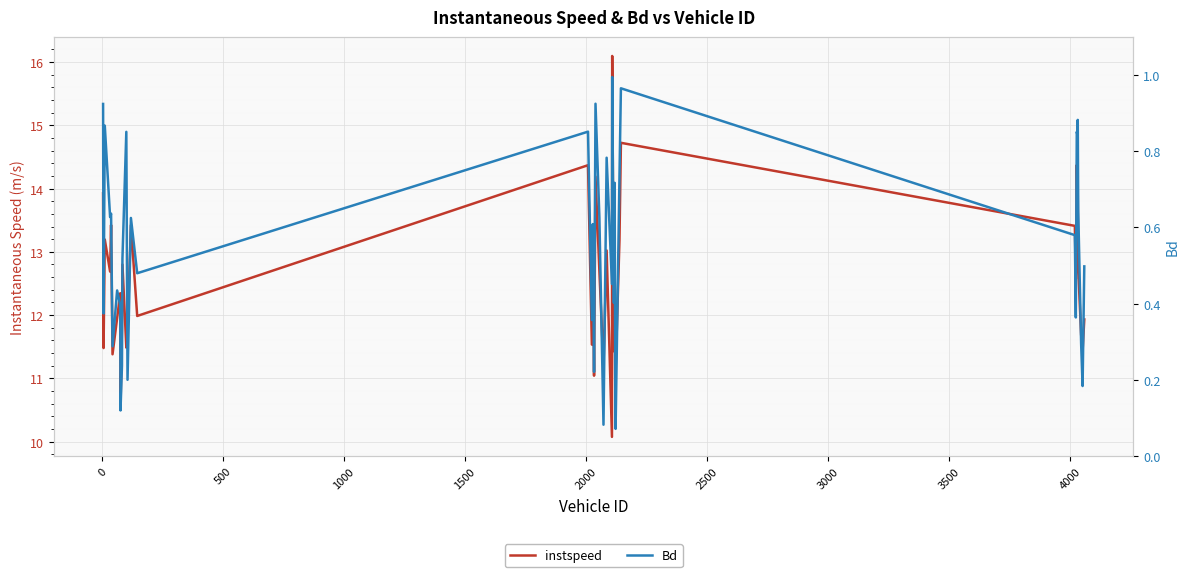

What is the lowest value of the Bd series?

0.1